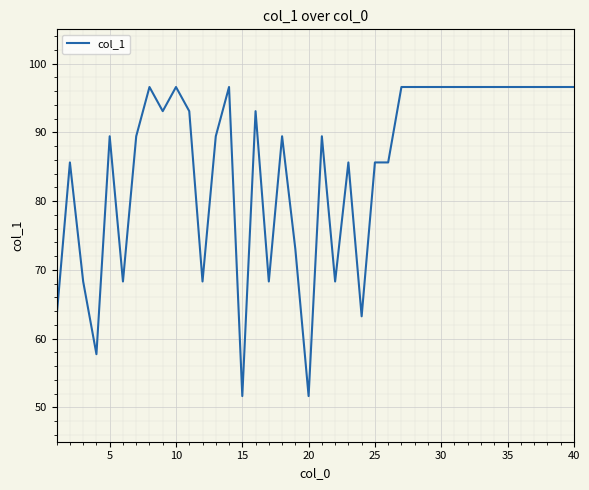

What is the maximum value shown in the chart?

96.6